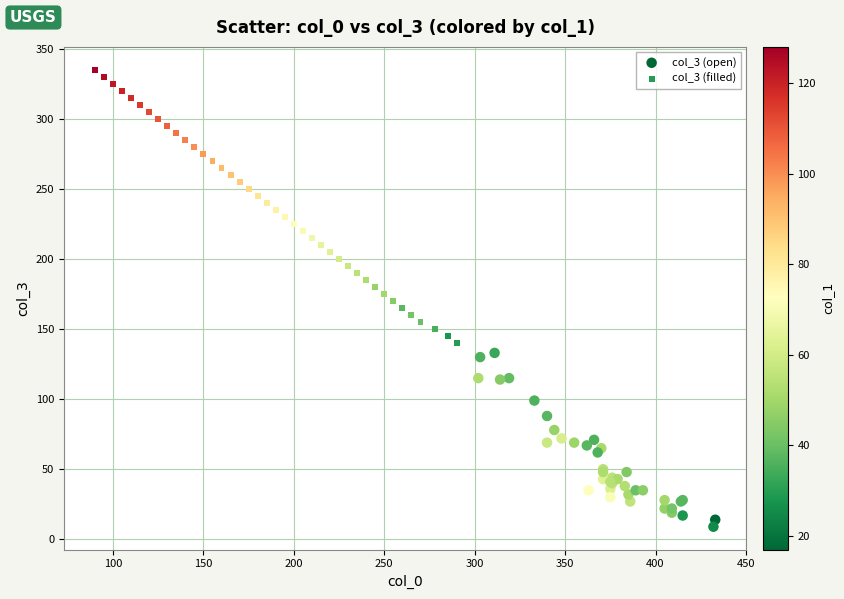

Which series reaches the minimum Y coordinate?

col_3 (open)